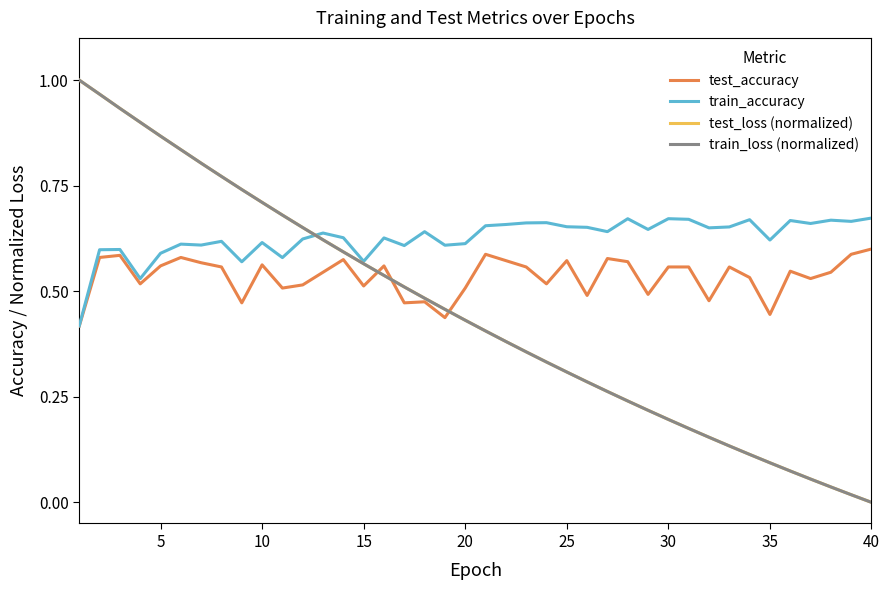

At how many categories does at least one series exceed 0?

40